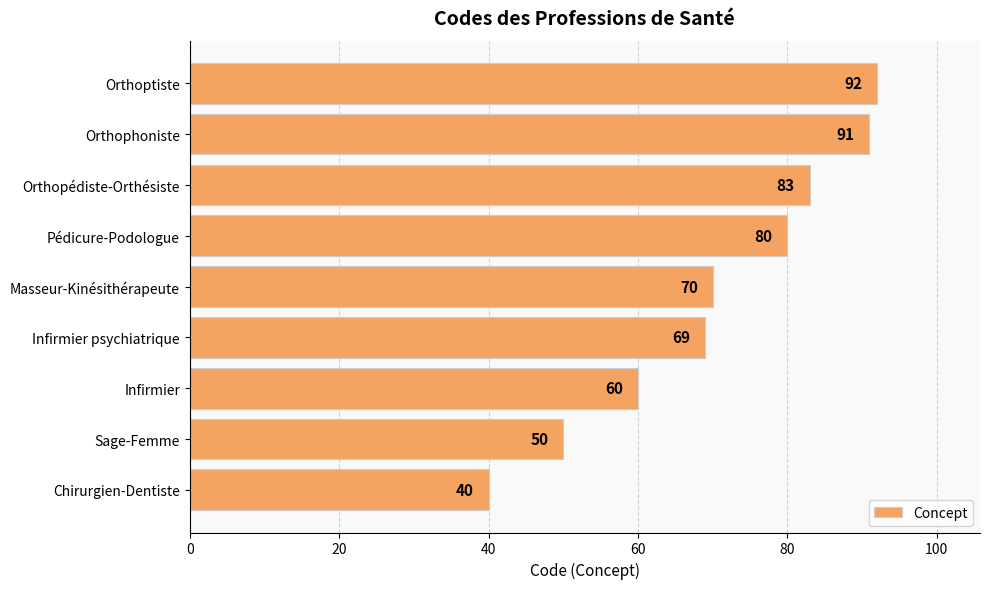

Is it true that the value at Orthophoniste is 91?

True